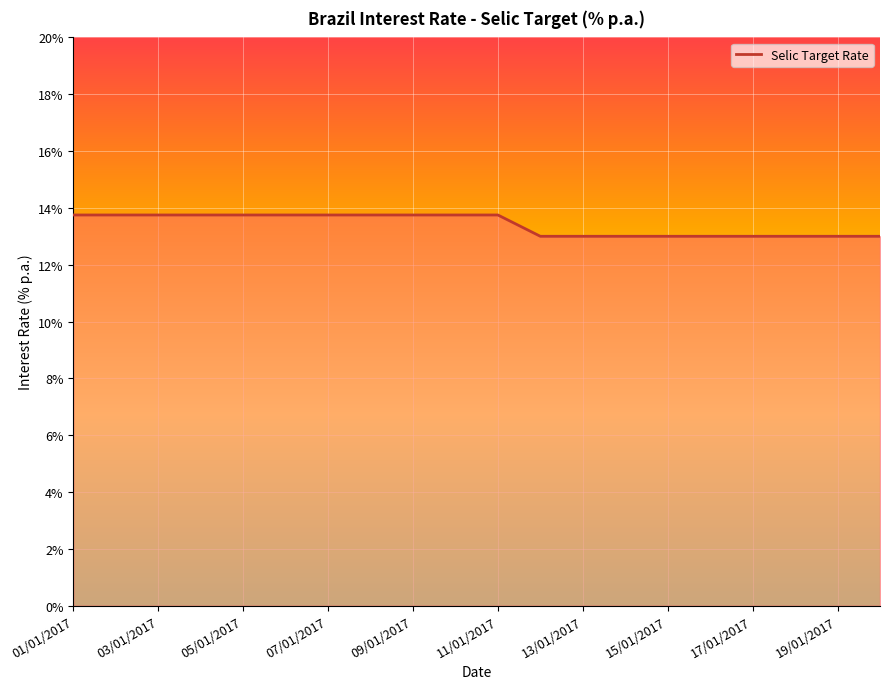

What is the minimum value shown in the chart?

13.0